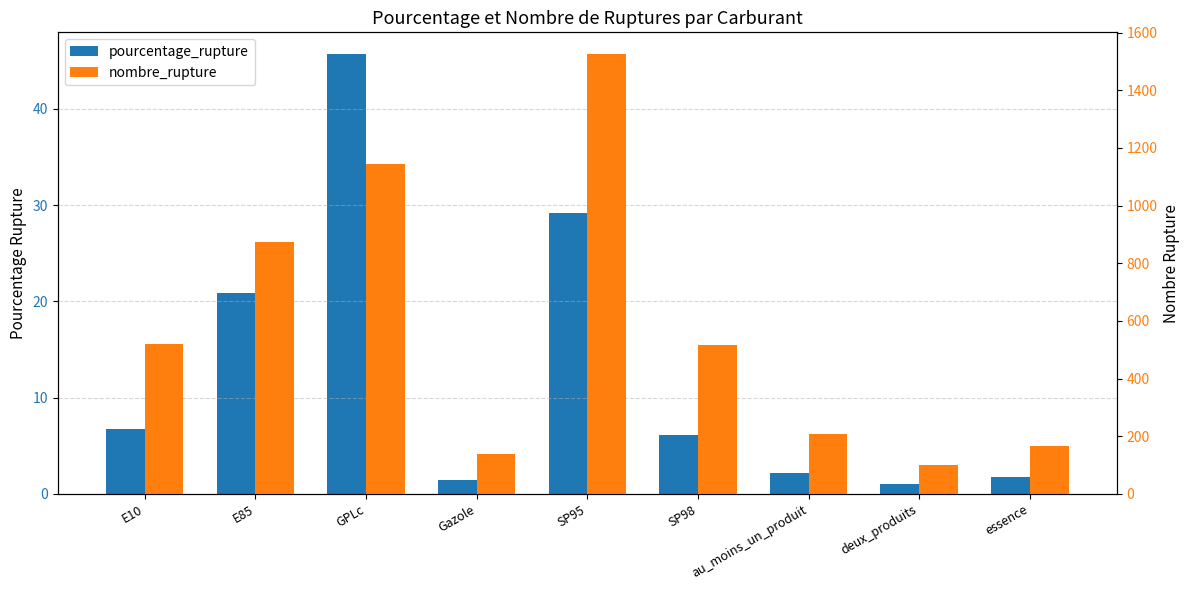

What is the sum of all pourcentage_rupture values?

114.9